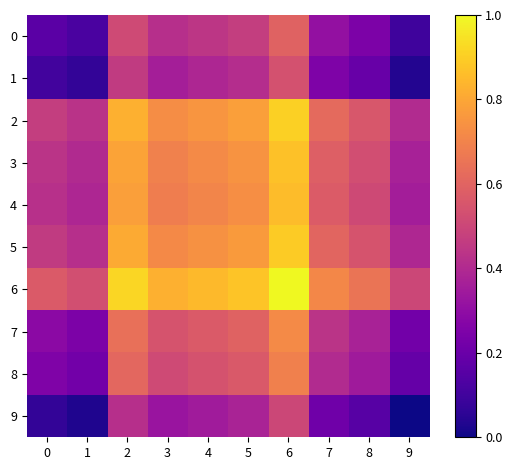

Count the number of data series in this chart.

10